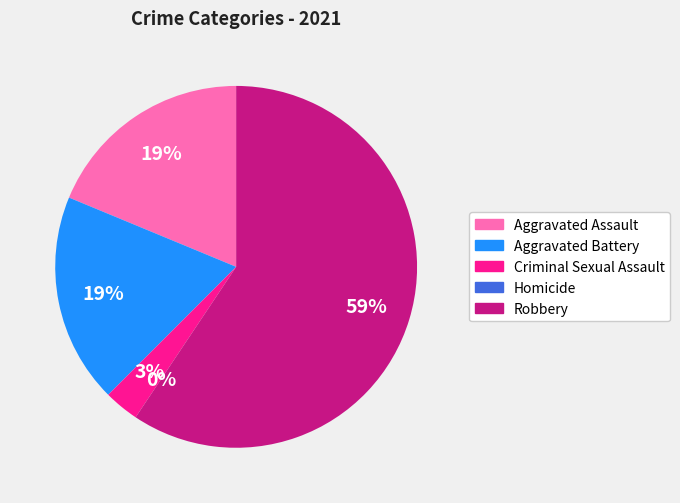

How many segments does this pie chart have?

5